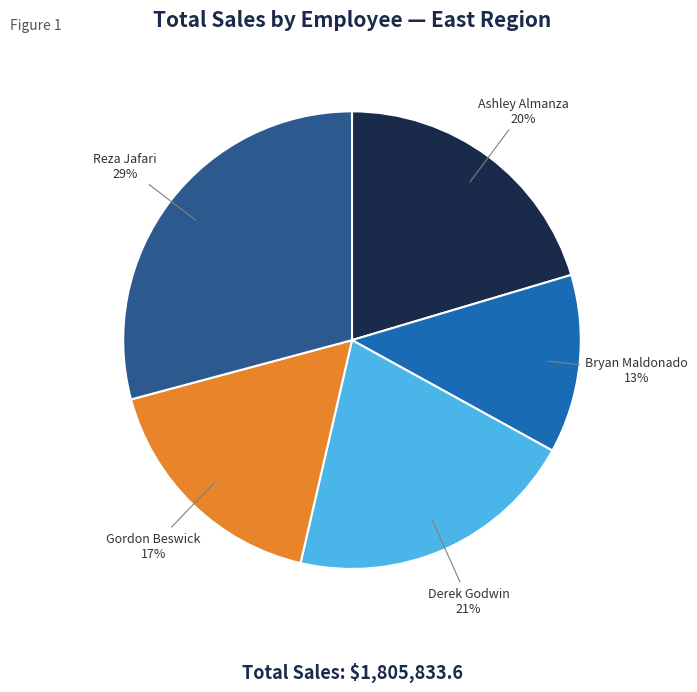

How many segments does this pie chart have?

5